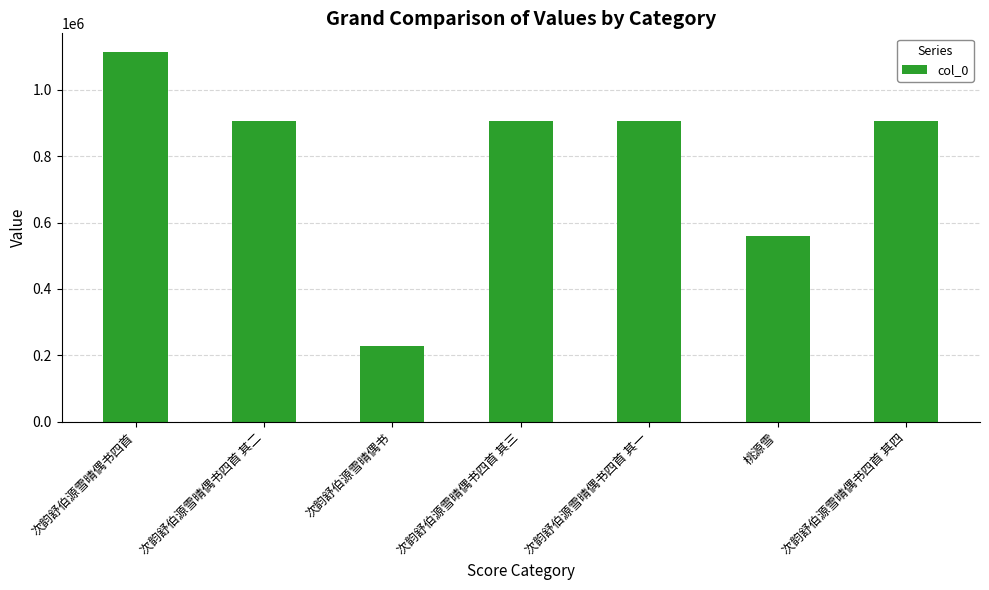

Are the bars grouped side by side (vs. stacked)?

No